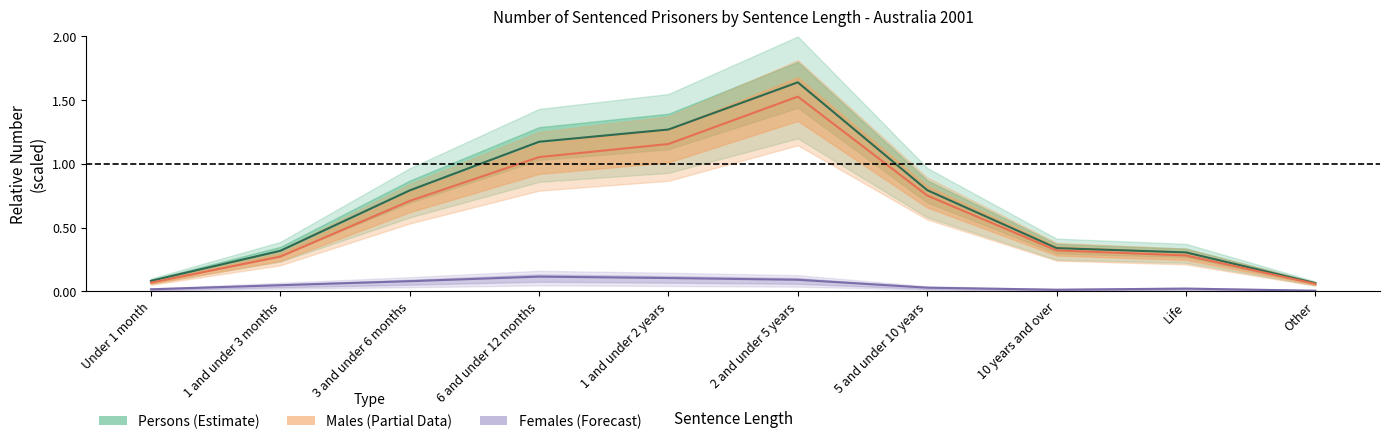

Reading right to left, transcribe all the data shown in this chart.

Males: Other=0.1	Life=0.3	10 years and over=0.3	5 and under 10 years=0.8	2 and under 5 years=1.5	1 and under 2 years=1.2	6 and under 12 months=1.1	3 and under 6 months=0.7	1 and under 3 months=0.3	Under 1 month=0.1
Females: Other=0.0	Life=0.0	10 years and over=0.0	5 and under 10 years=0.0	2 and under 5 years=0.1	1 and under 2 years=0.1	6 and under 12 months=0.1	3 and under 6 months=0.1	1 and under 3 months=0.0	Under 1 month=0.0
Persons: Other=0.1	Life=0.3	10 years and over=0.3	5 and under 10 years=0.8	2 and under 5 years=1.6	1 and under 2 years=1.3	6 and under 12 months=1.2	3 and under 6 months=0.8	1 and under 3 months=0.3	Under 1 month=0.1